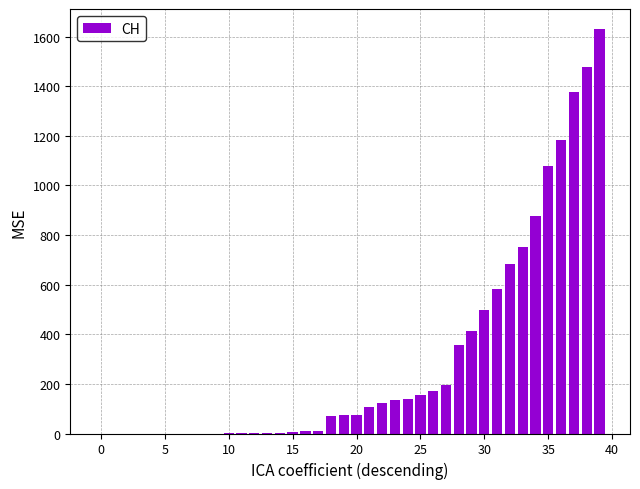

What is the sum of all values?

12188